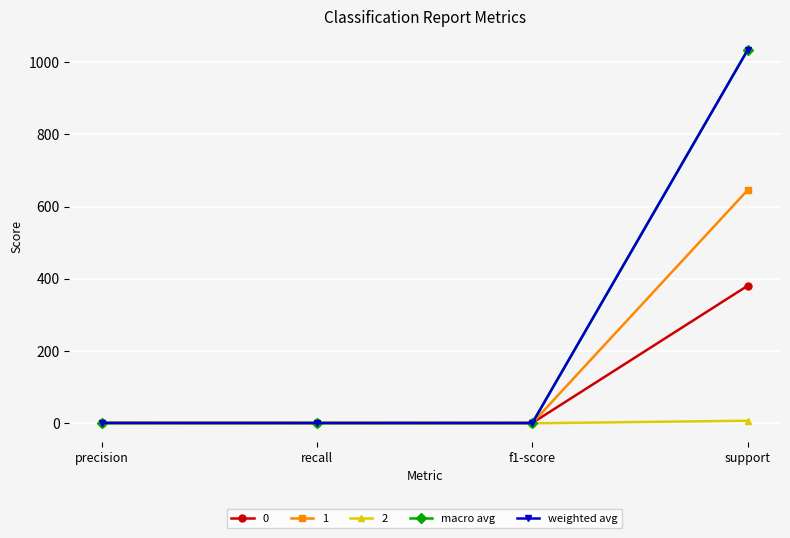

What is the difference between the highest and lowest values at recall?

0.3